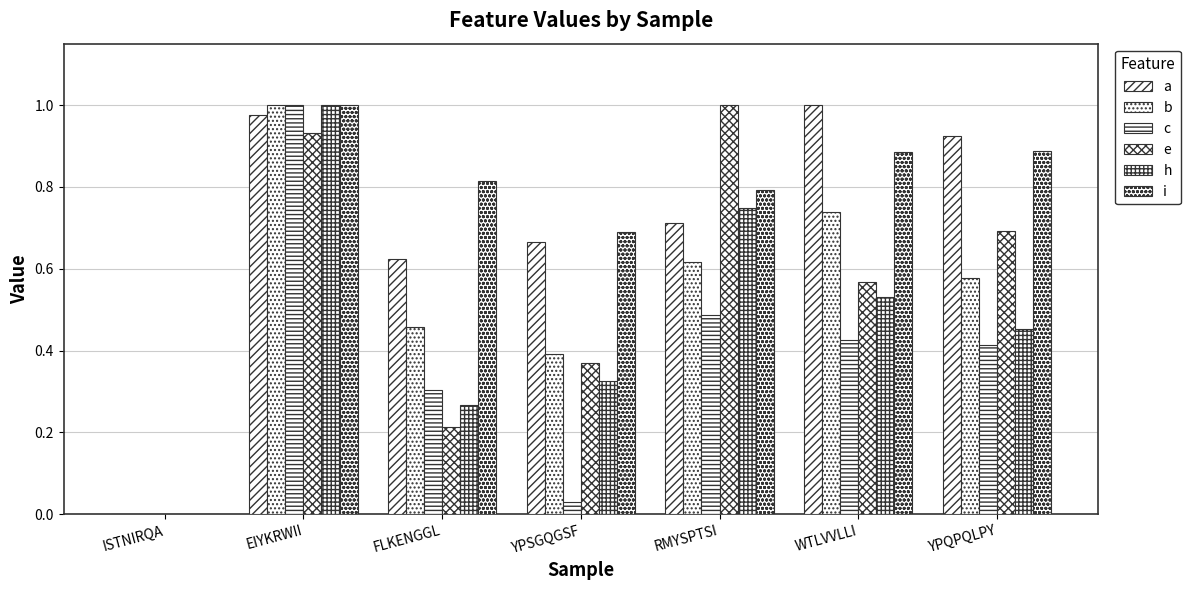

What is the spread (max minus min) of values at YPQPQLPY?

0.5